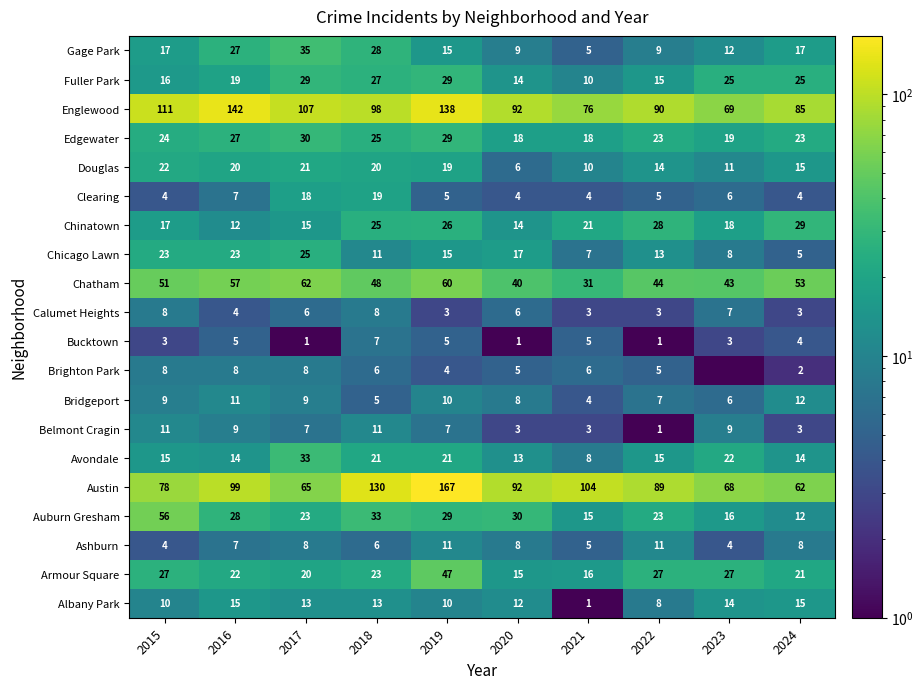

At which label is Calumet Heights closest to 5?

2016